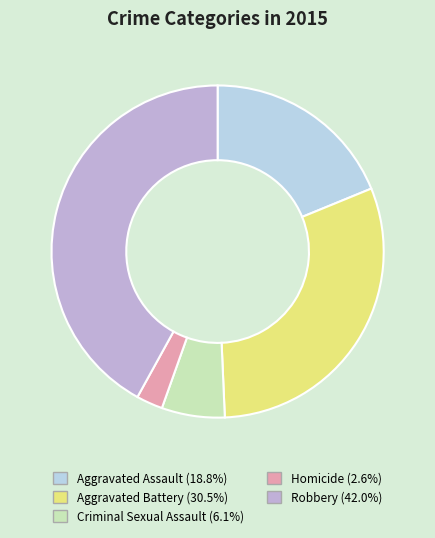

Which has a higher value, Aggravated Battery or Robbery?

Robbery